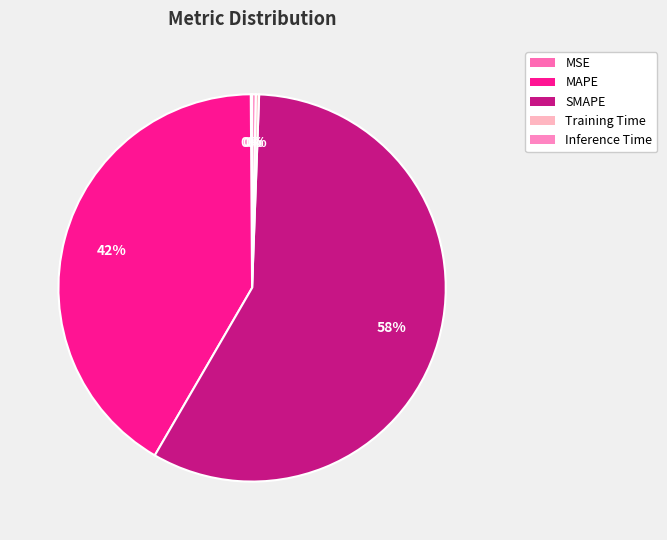

What is the smallest slice in the pie chart?

MSE